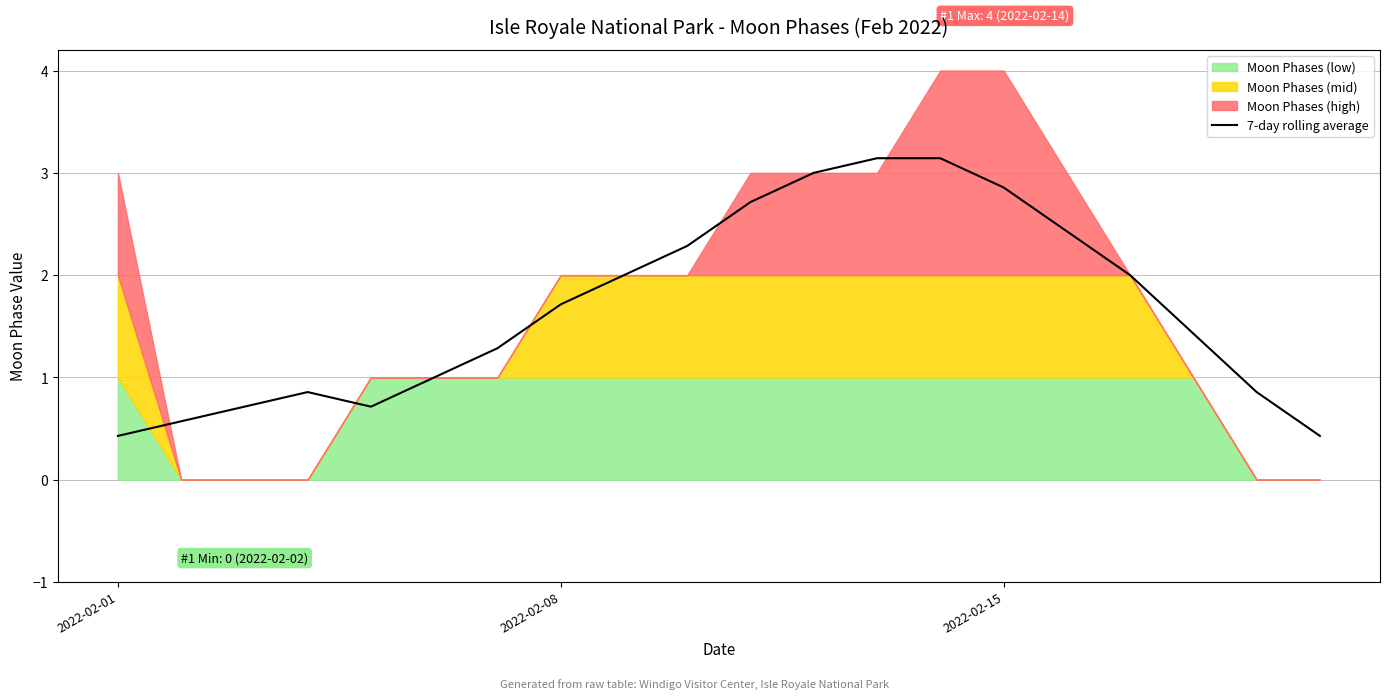

The 7-day rolling average series shows 1.5 at 2022-02-15. True or false?

False